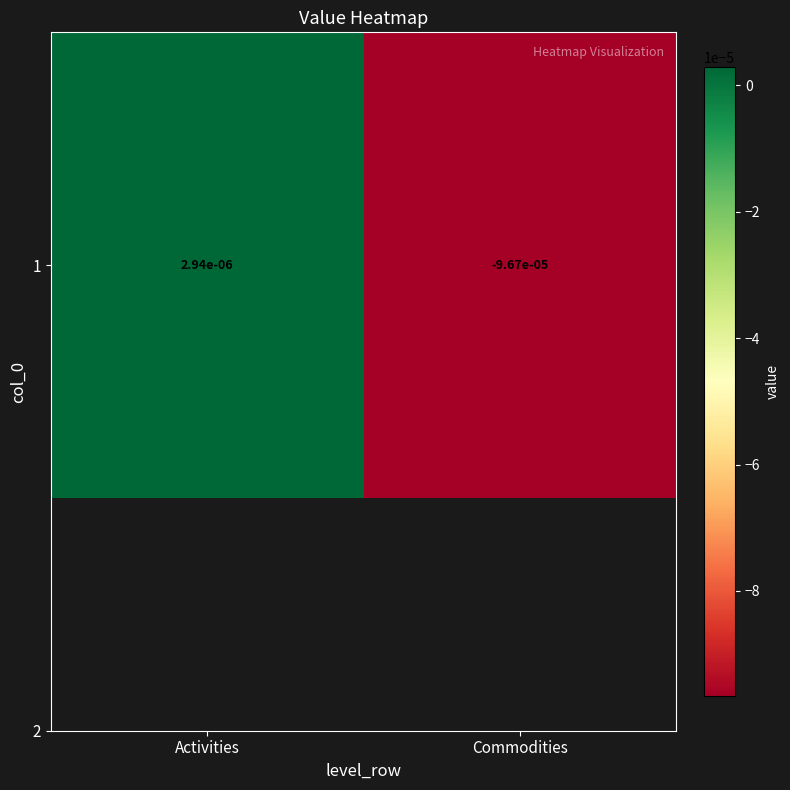

How many data points are less than 0?

1